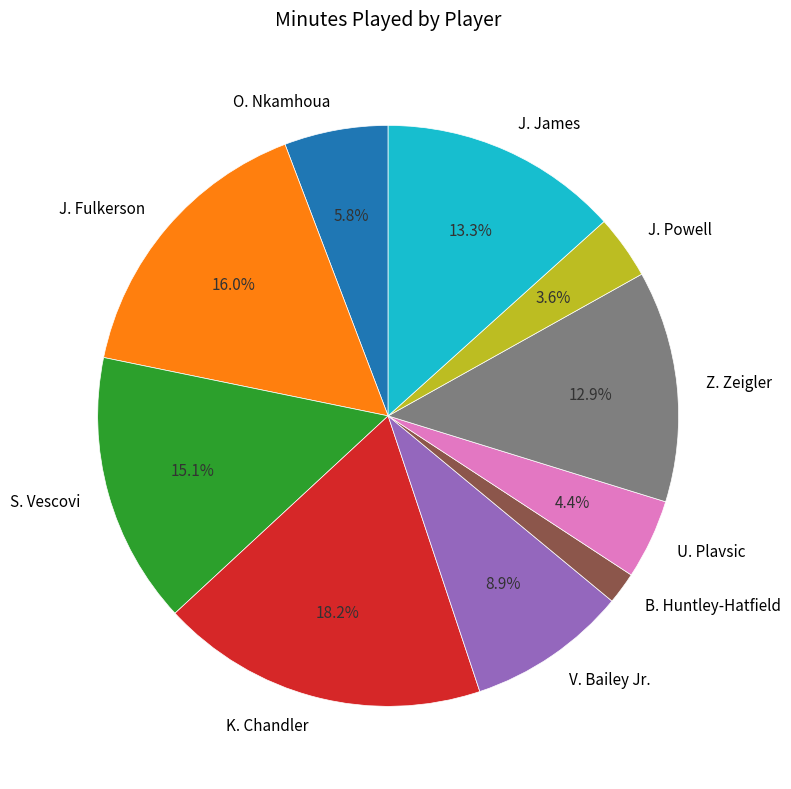

Count the number of slices in the pie.

10